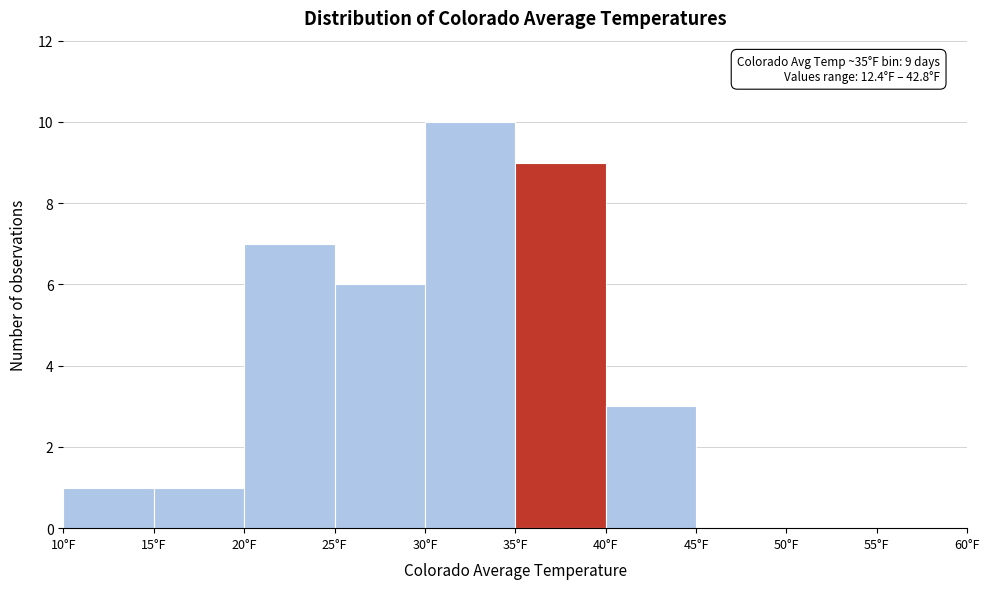

Over which range of the x-axis is the bar tallest?

30 to 35